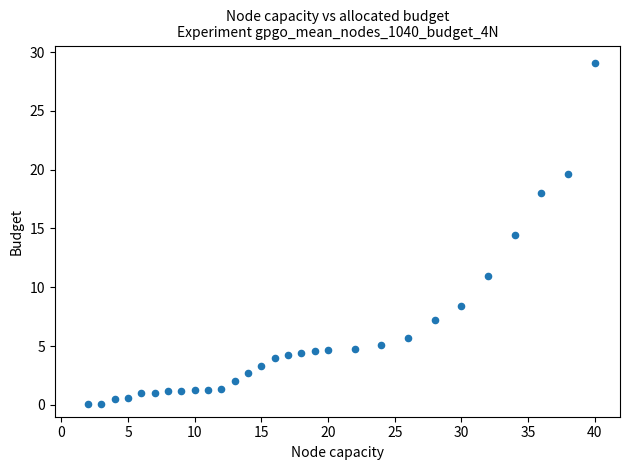

What Y value in the scatter plot is closest to 14?

14.4